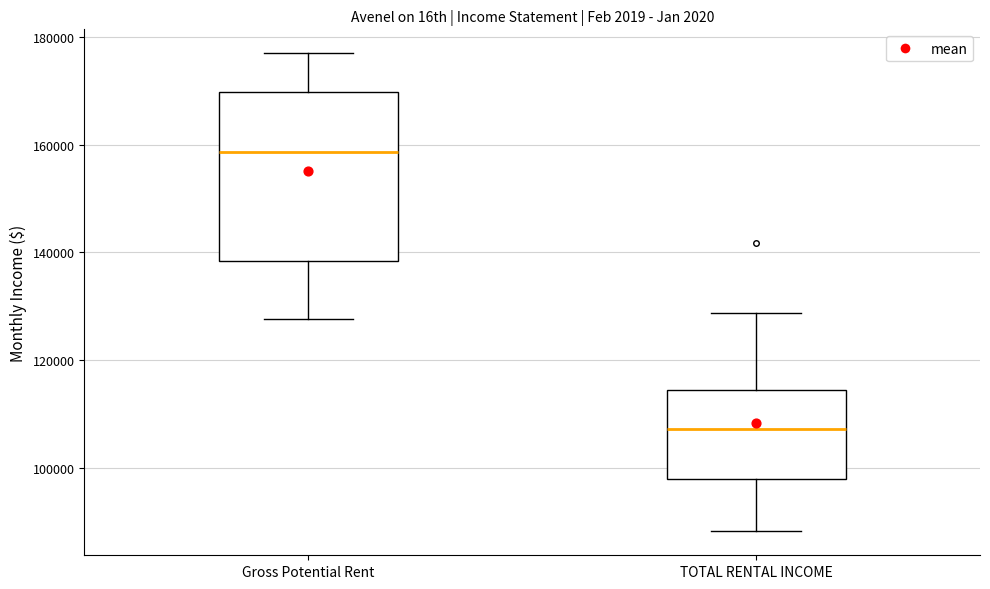

Where is the lower edge of the box for Gross Potential Rent on the y-axis? The values are not printed on the chart, so give them approximately, as read against the axis.

138000